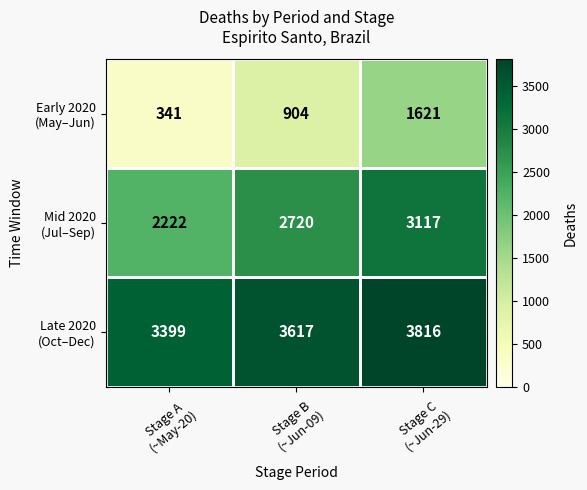

At how many categories does at least one series exceed 1467?

3